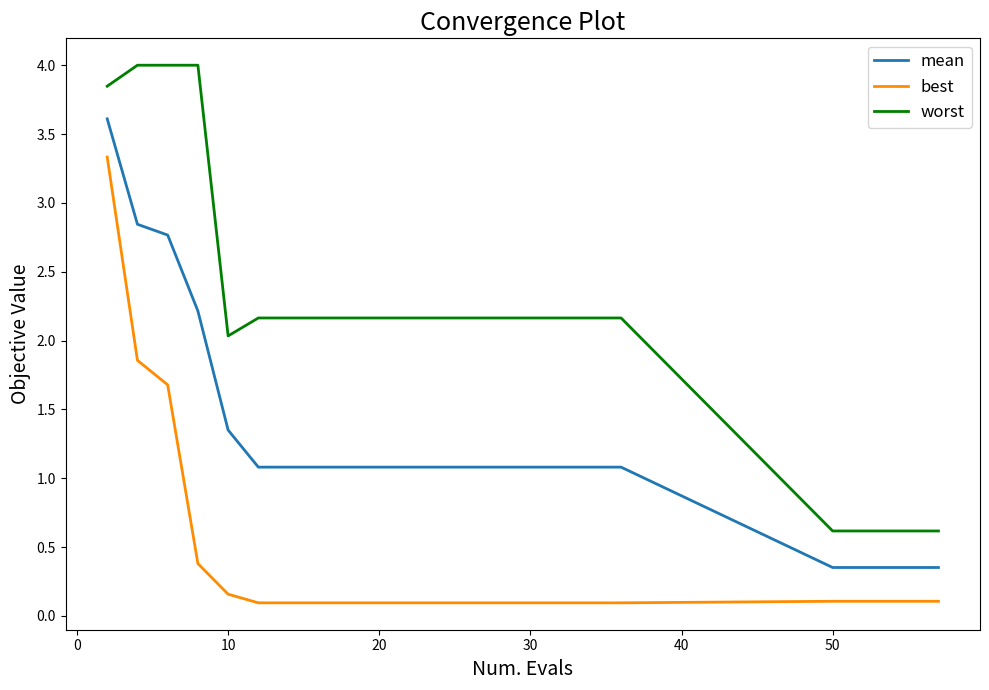

List the series in order of their overall mean, highest first.

worst, mean, best